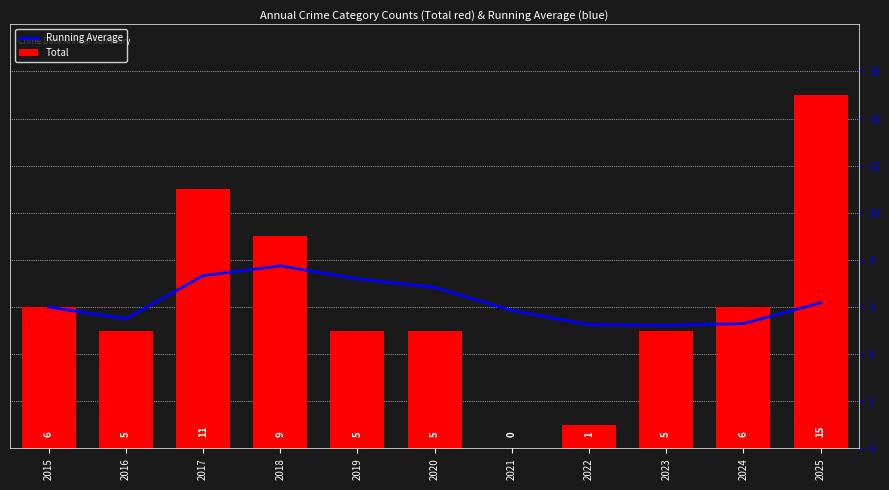

How many values in the Total series are below 5?

2